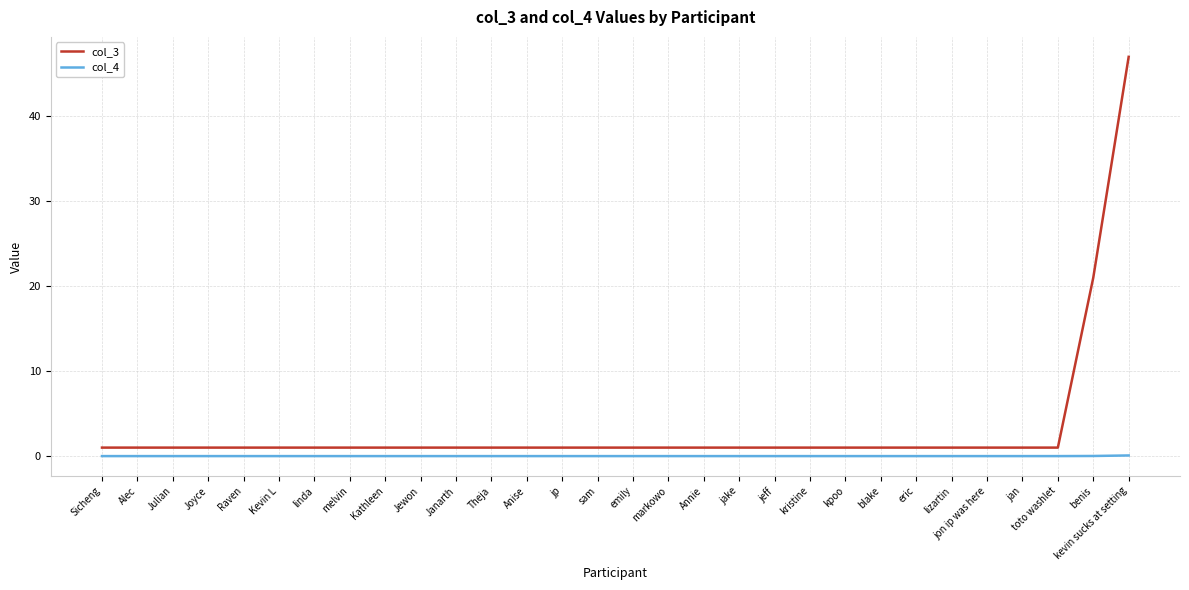

True or false: col_4 and col_3 intersect in this chart.

False